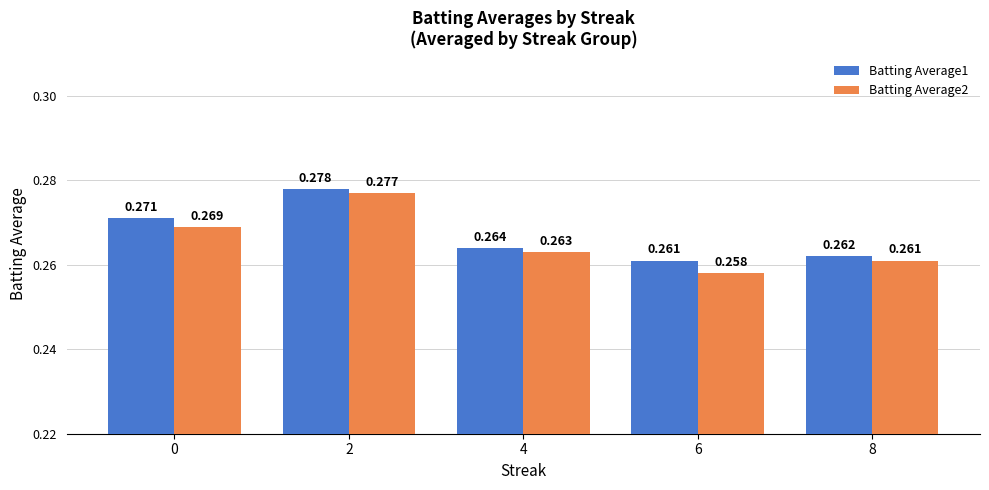

Which category has the highest value in the Batting Average2 series?

2